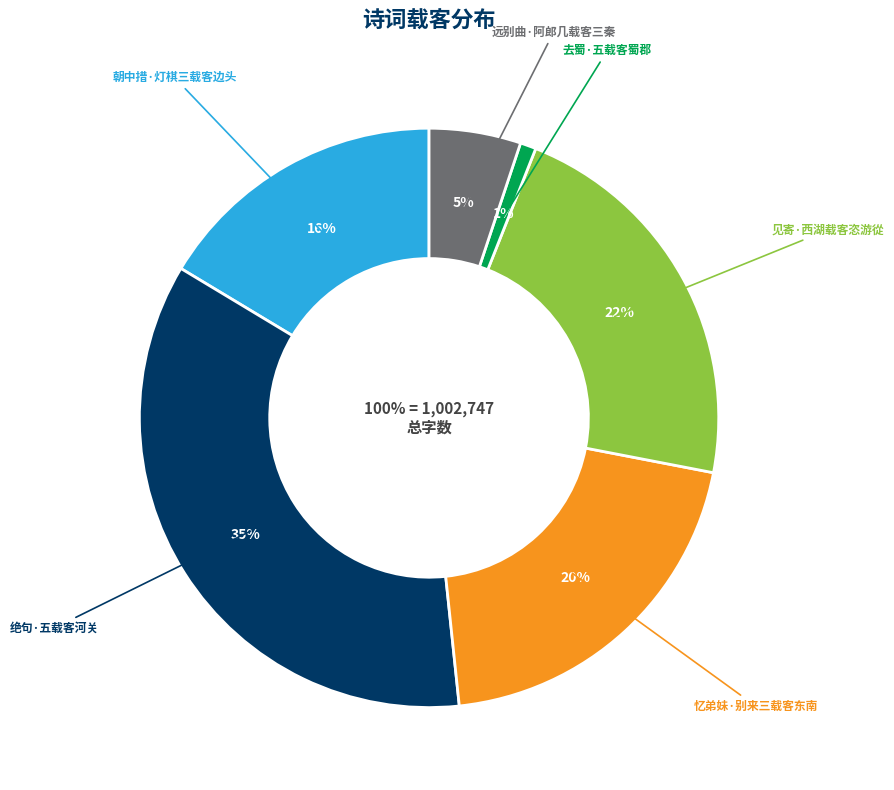

Is there a majority slice in this chart?

No